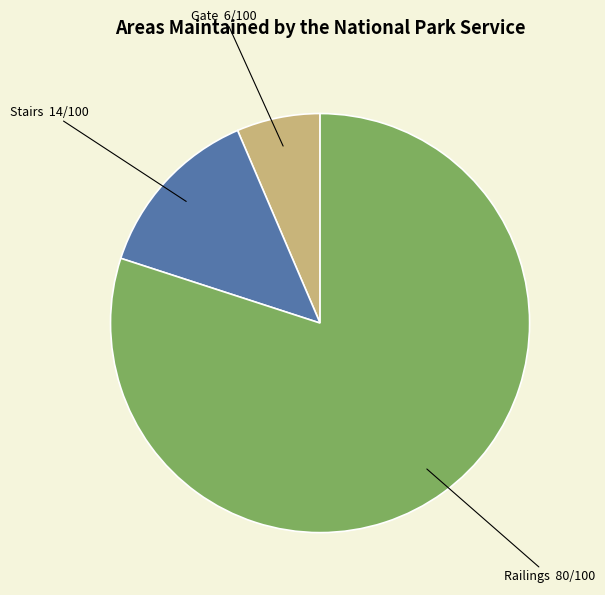

Is the sum of Railings and Gate greater than half?

Yes